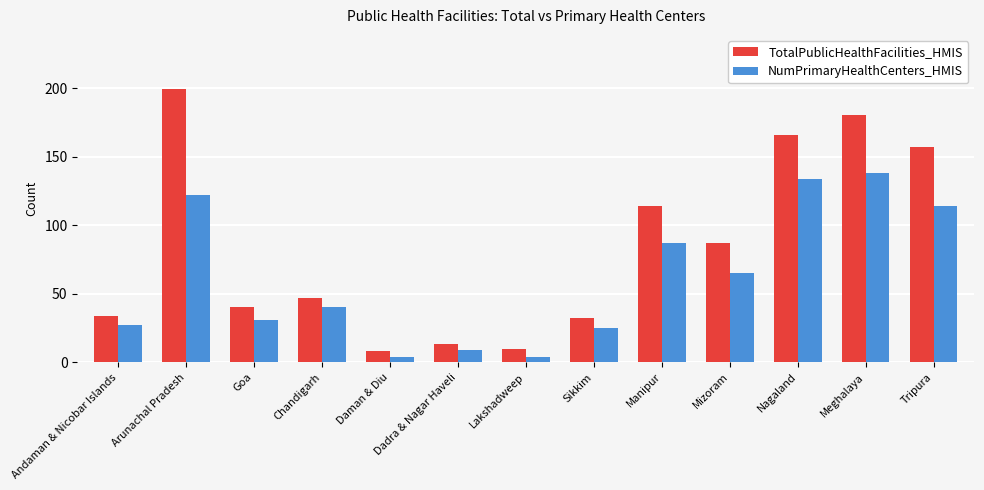

Is it true that TotalPublicHealthFacilities_HMIS equals 8 at Goa?

False